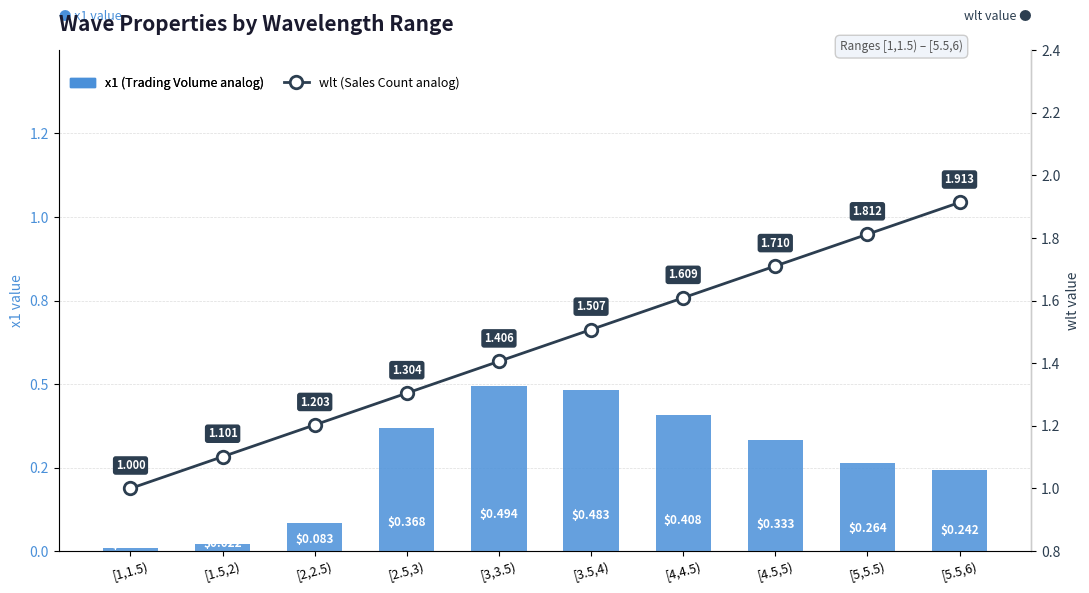

Which category has the lowest value in the wlt (Sales Count analog) series?

[1,1.5)